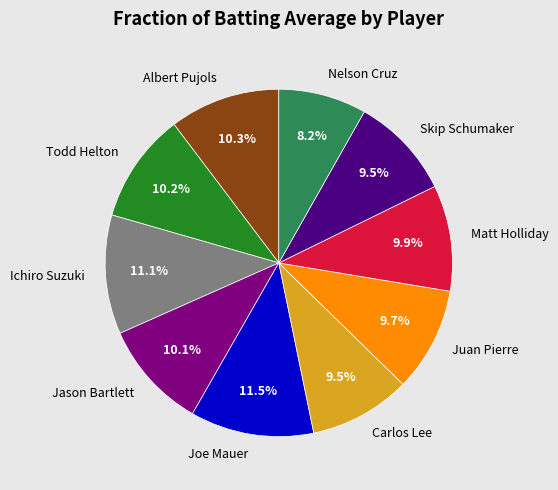

How many slices are in this pie chart?

10